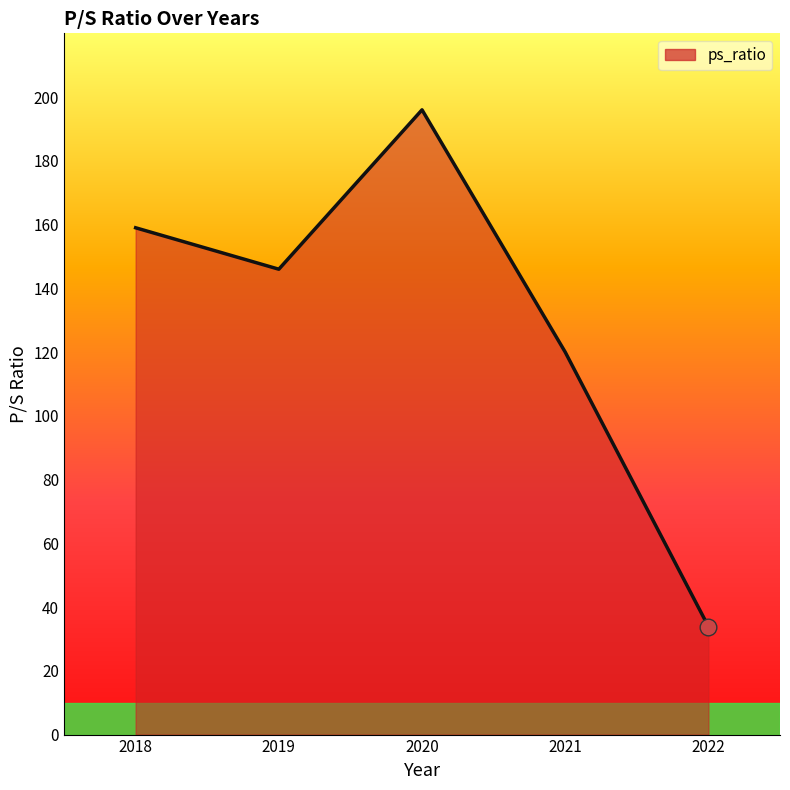

Reading left to right, extract all data points from this chart.

159.0	146.0	196.0	120.0	33.9